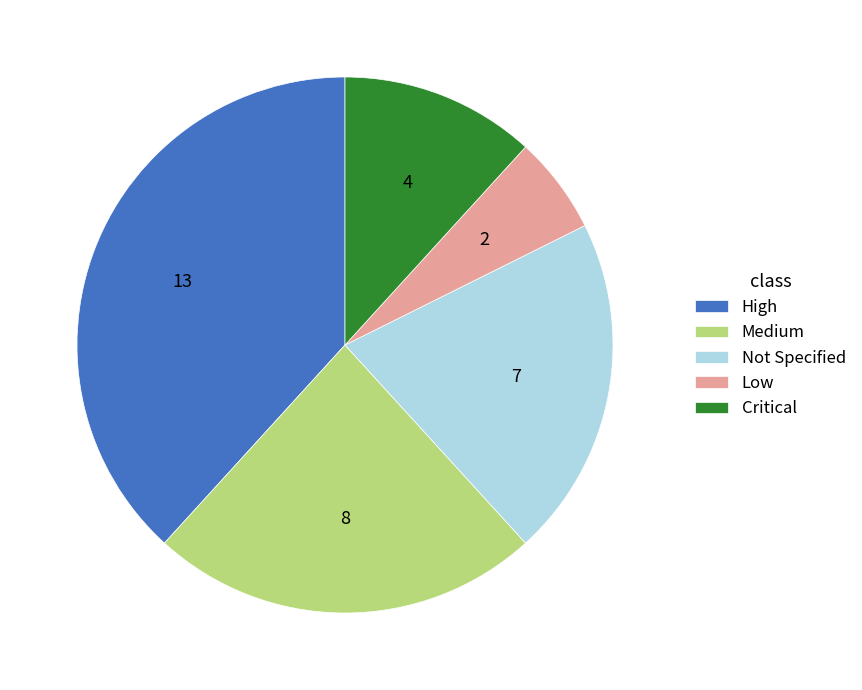

Is there any slice that represents more than half of the pie?

No